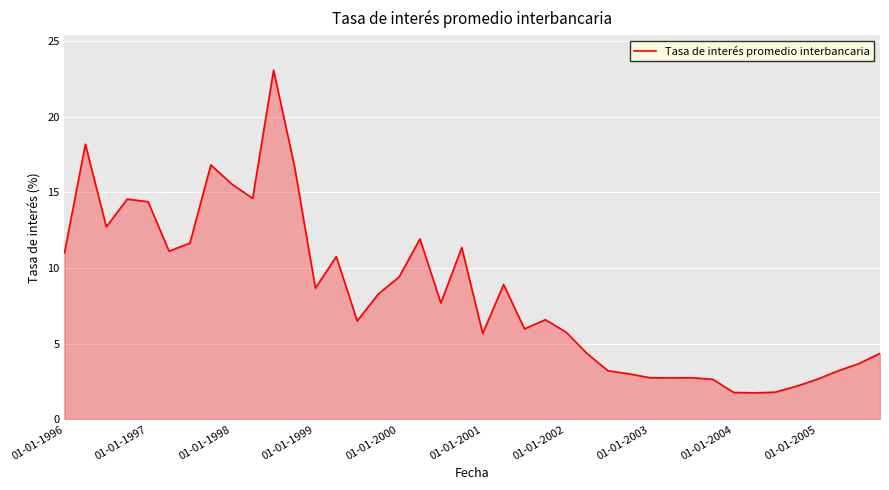

What is the difference between the maximum and minimum values?

21.3